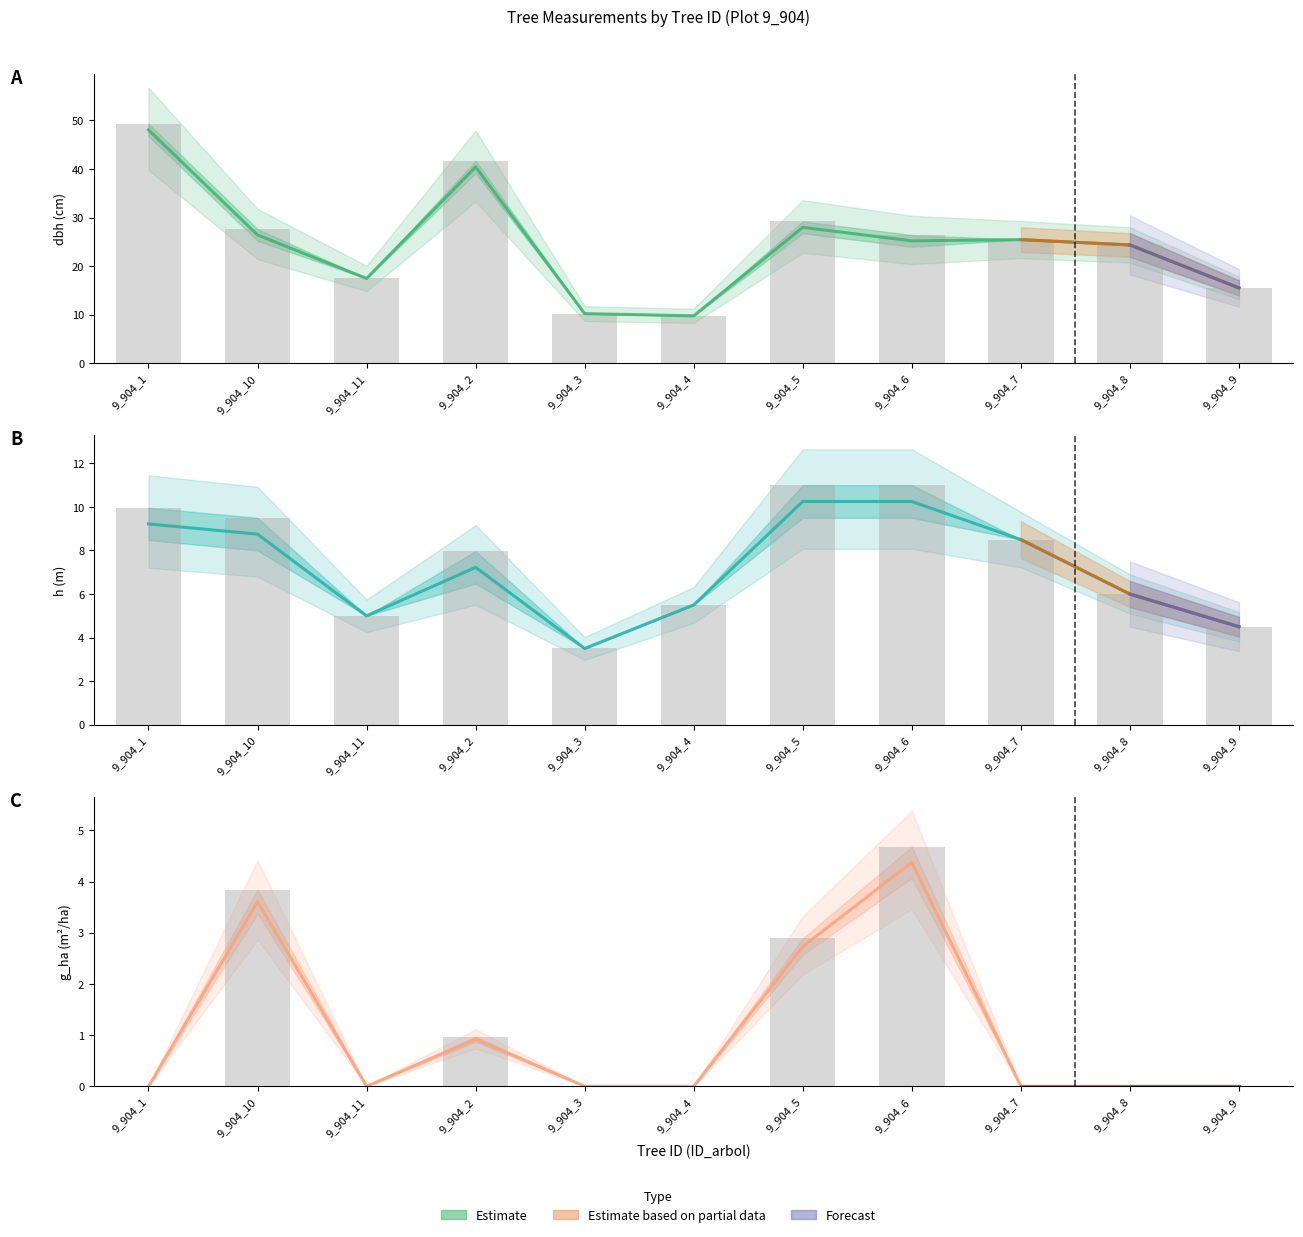

What position from the right is 9_904_2?

8